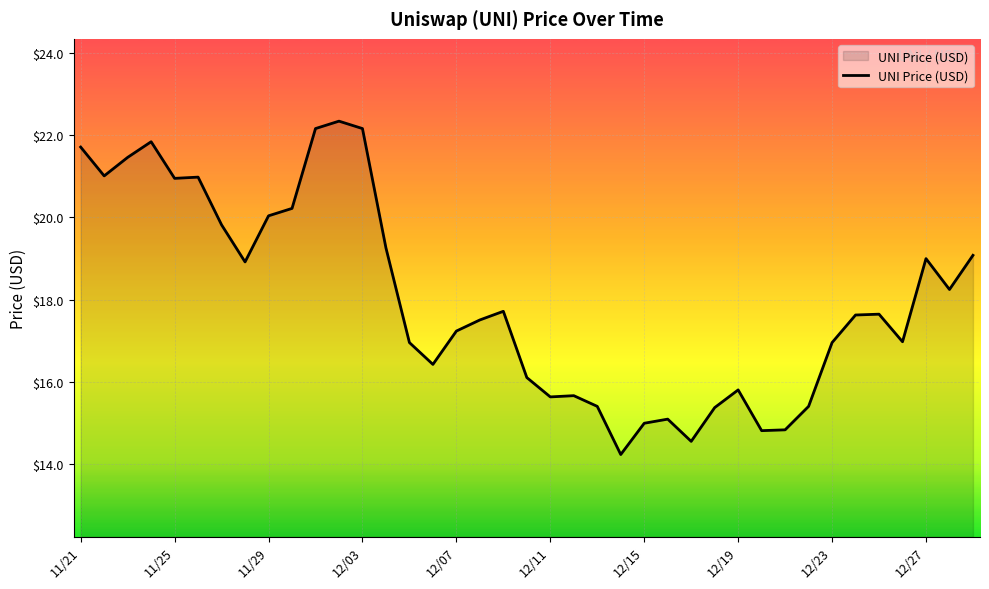

Count the number of categories in the chart.

39